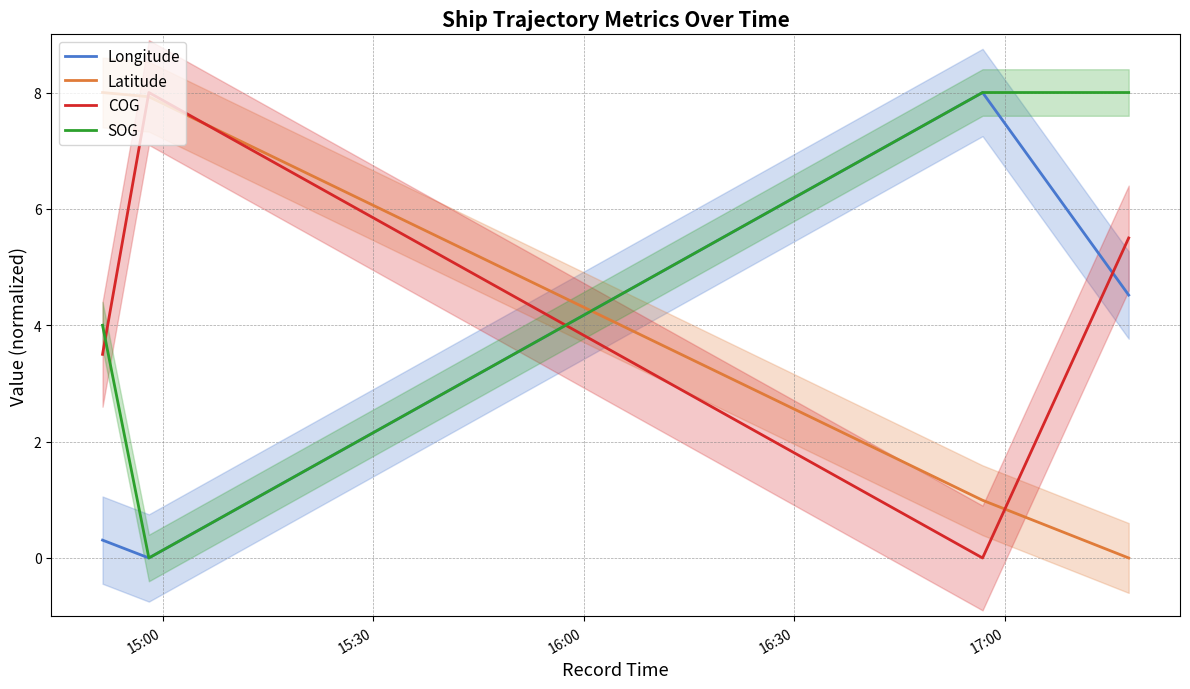

True or false: Latitude and SOG cross at least once.

True